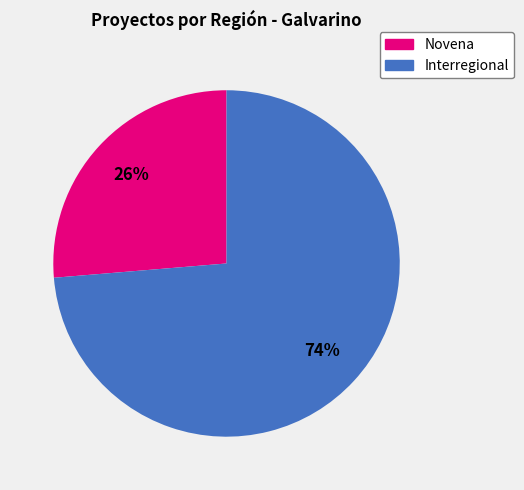

Do Interregional and Novena together represent more than half of the pie?

Yes